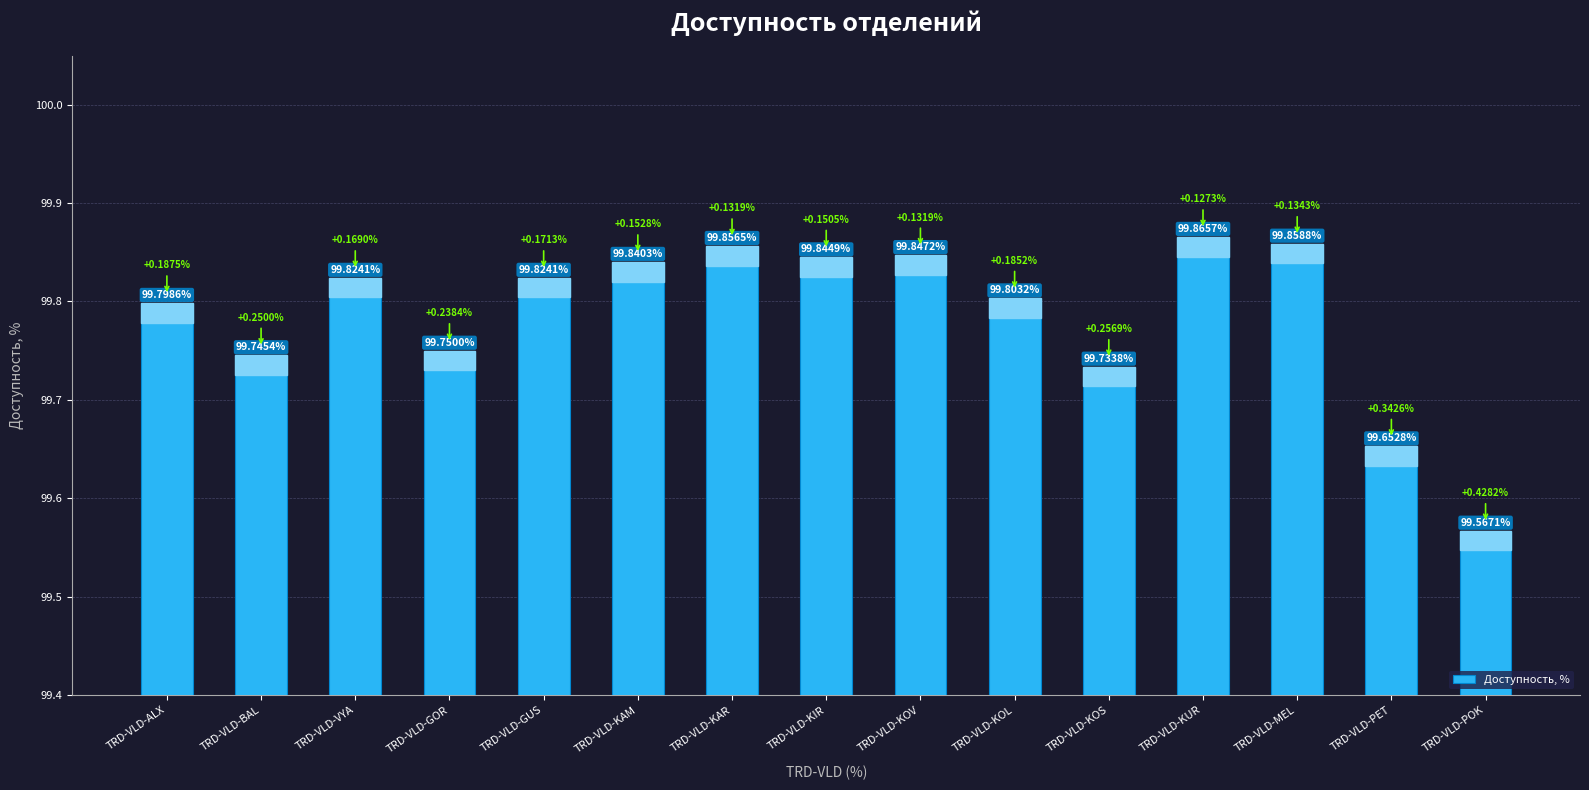

Are the bars grouped side by side (vs. stacked)?

No